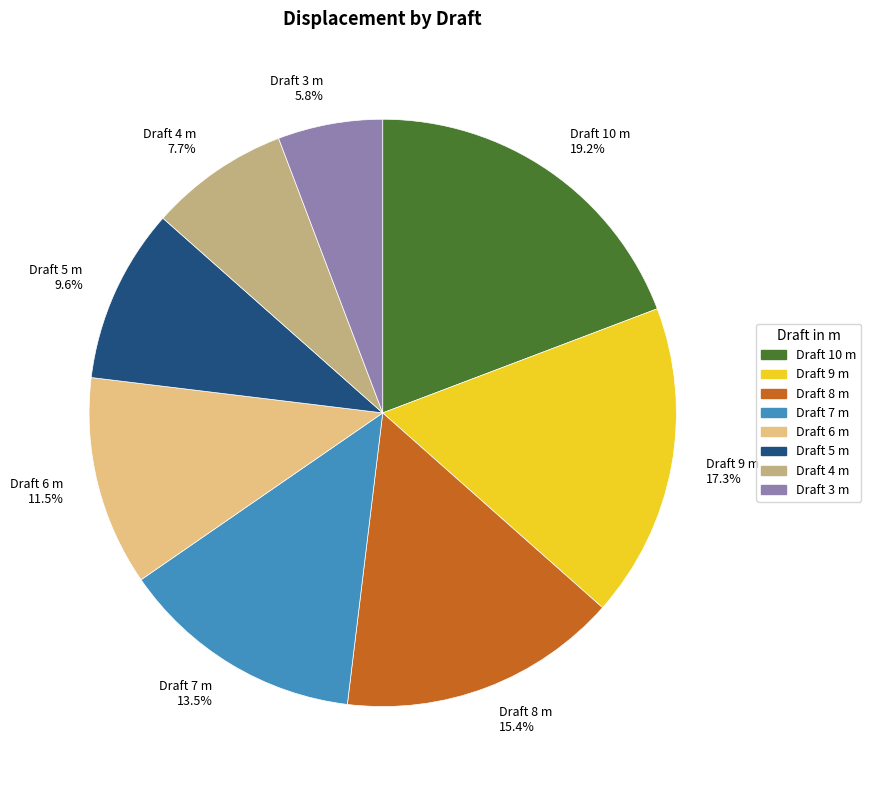

What is the total percentage of Draft 5 m 9.6% and Draft 7 m 13.5%?

23.1%